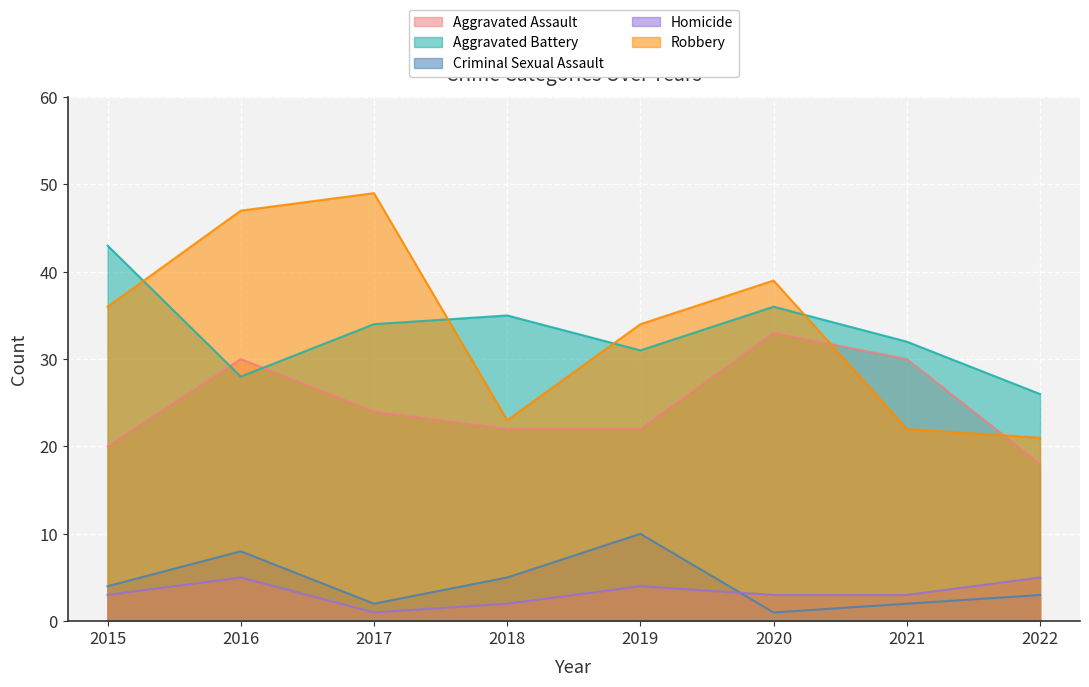

What is the spread (max minus min) of values at 2016?

42